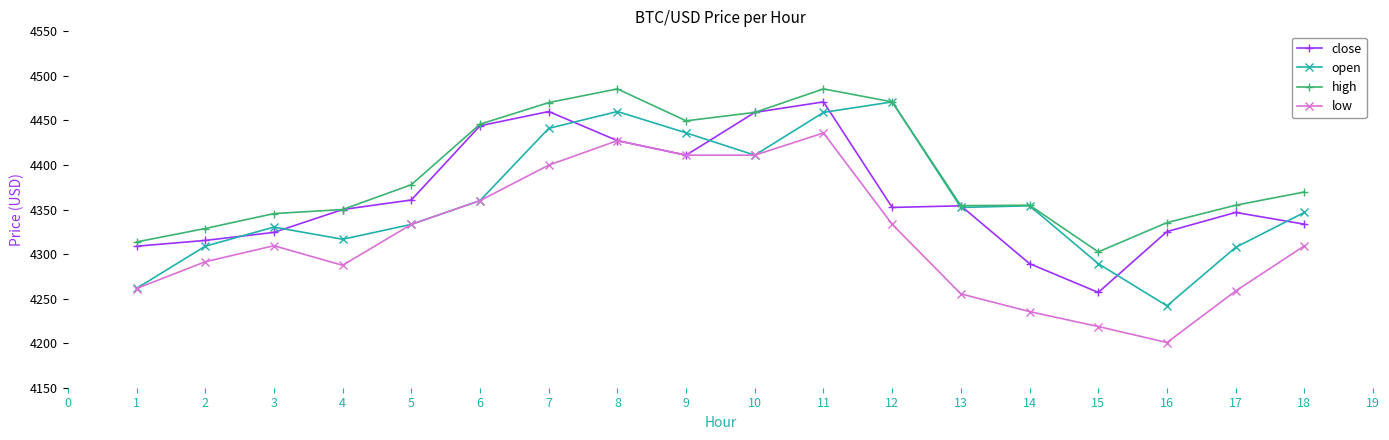

Rank the series at 15 from highest to lowest value.

high, open, close, low